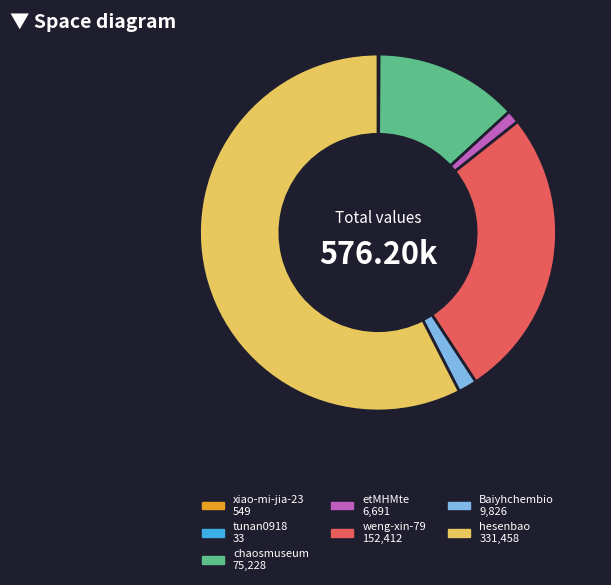

Approximately how many times larger is the value at hesenbao compared to chaosmuseum?

4.4